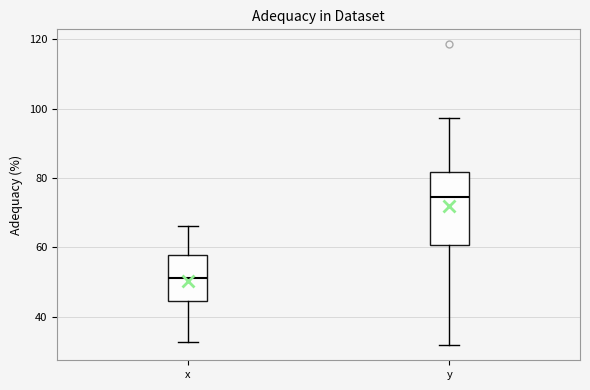

Where is the lower edge of the box for x on the y-axis? The values are not printed on the chart, so give them approximately, as read against the axis.

44